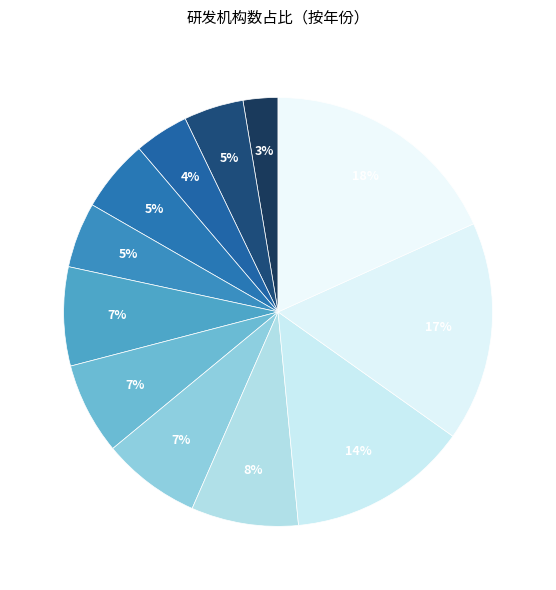

Which category has the biggest portion of the pie?

2022